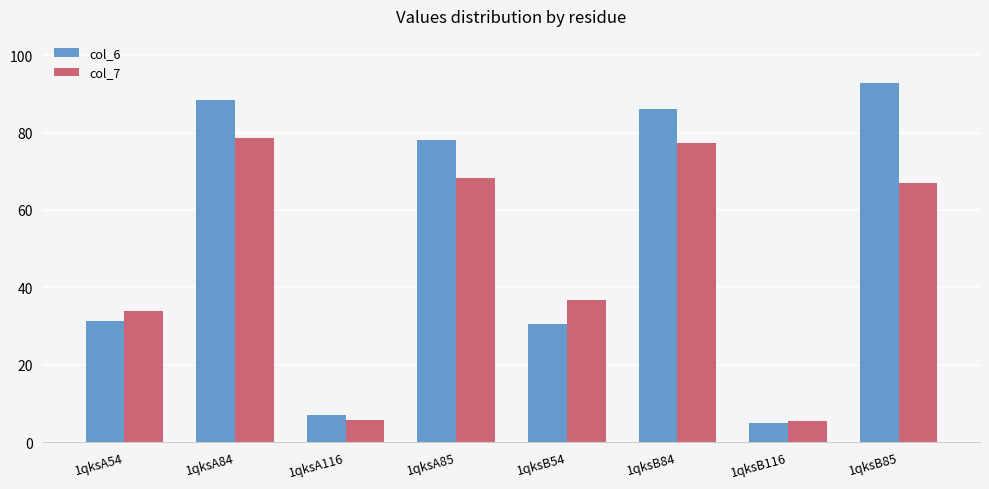

What are all the series names shown in the legend?

col_6, col_7